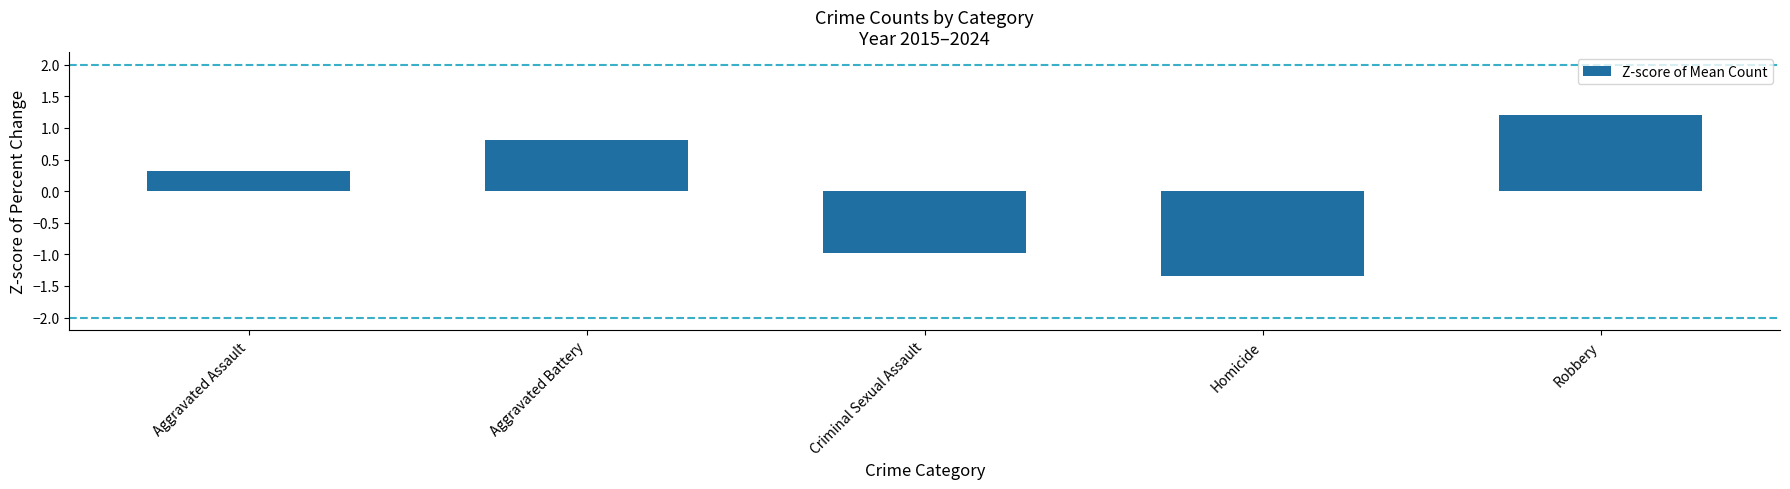

How many values exceed 0?

3